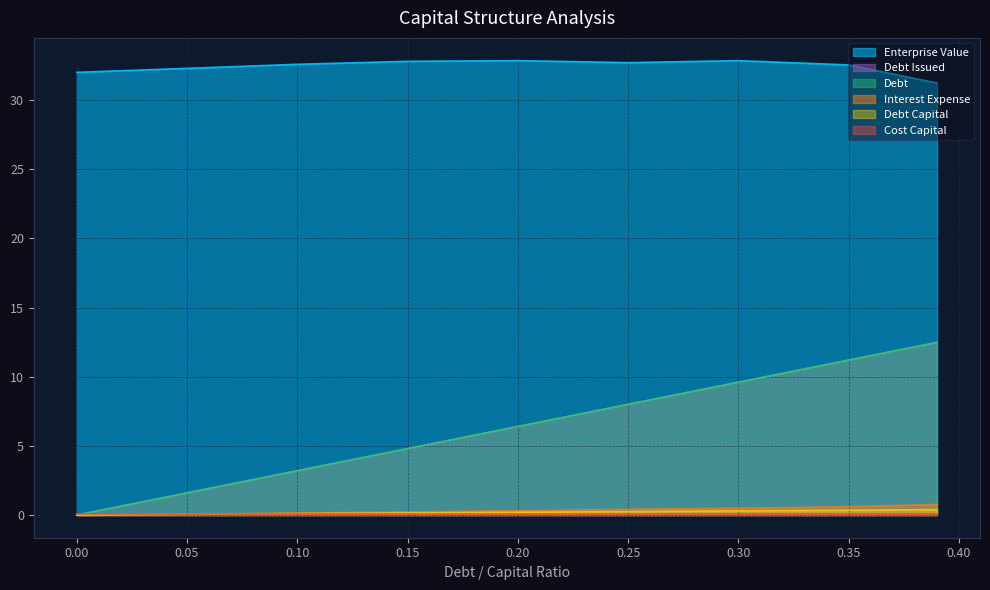

Reading right to left, transcribe all the data shown in this chart.

enterprise_value: 0.39=31.2	0.35=32.5	0.3=32.8	0.25=32.7	0.2=32.8	0.15=32.8	0.1=32.6	0.05=32.3	0.0=32.0
debt_issued: 0.39=12.5	0.35=11.2	0.3=9.6	0.25=8.0	0.2=6.4	0.15=4.8	0.1=3.2	0.05=1.6	0.0=0.0
debt: 0.39=12.5	0.35=11.2	0.3=9.6	0.25=8.0	0.2=6.4	0.15=4.8	0.1=3.2	0.05=1.6	0.0=0.0
interest_expense: 0.39=0.8	0.35=0.6	0.3=0.5	0.25=0.4	0.2=0.3	0.15=0.2	0.1=0.1	0.05=0.1	0.0=0.0
debt_capital: 0.39=0.4	0.35=0.3	0.3=0.3	0.25=0.2	0.2=0.2	0.15=0.1	0.1=0.1	0.05=0.1	0.0=0.0
cost_capital: 0.39=0.1	0.35=0.1	0.3=0.1	0.25=0.1	0.2=0.1	0.15=0.1	0.1=0.1	0.05=0.1	0.0=0.1